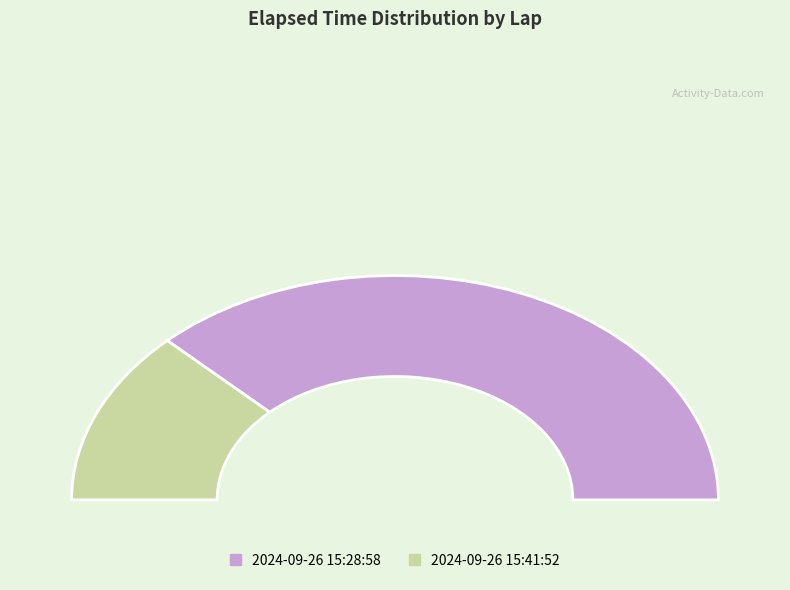

Is 2024-09-26 15:28:58 the majority of the pie?

Yes